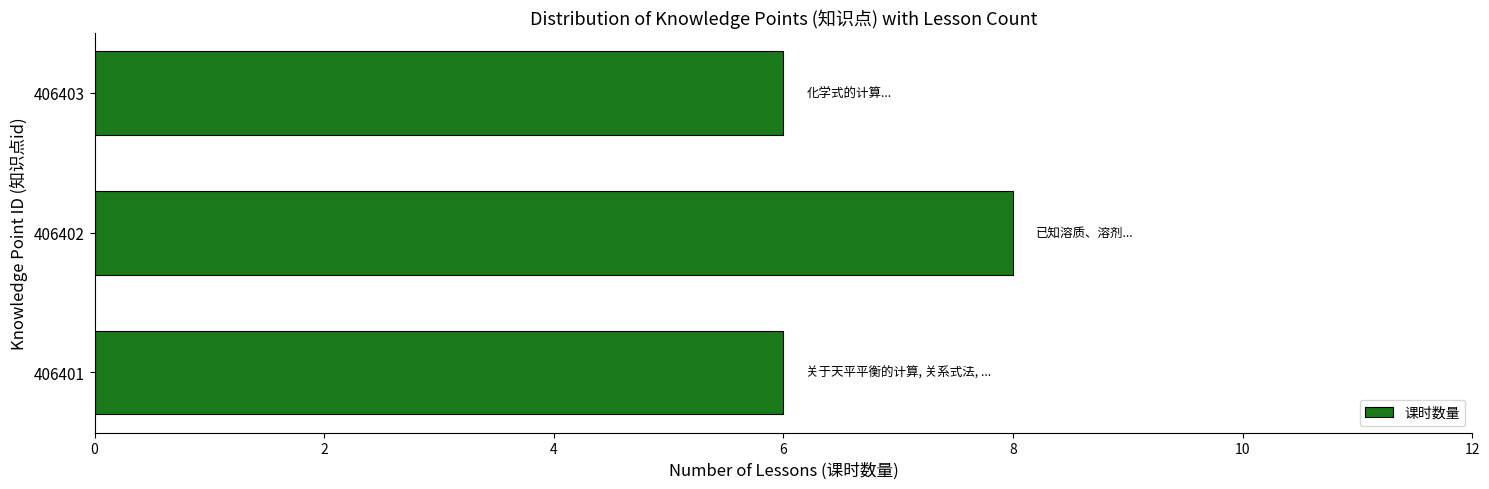

What is the sum of the values at 406403 and 406401?

12